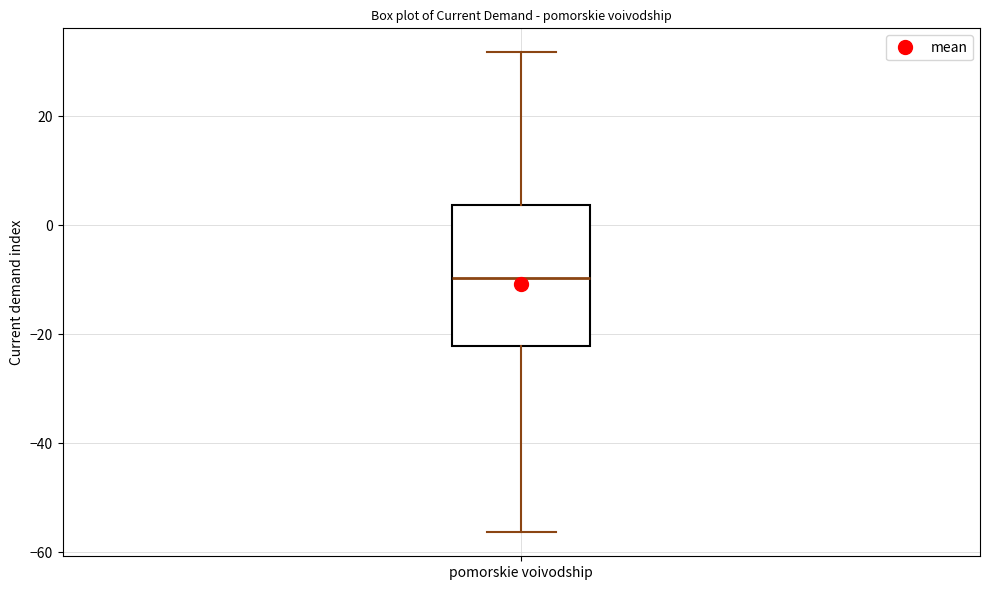

Where is the lower edge of the box for pomorskie voivodship on the y-axis? The values are not printed on the chart, so give them approximately, as read against the axis.

-22